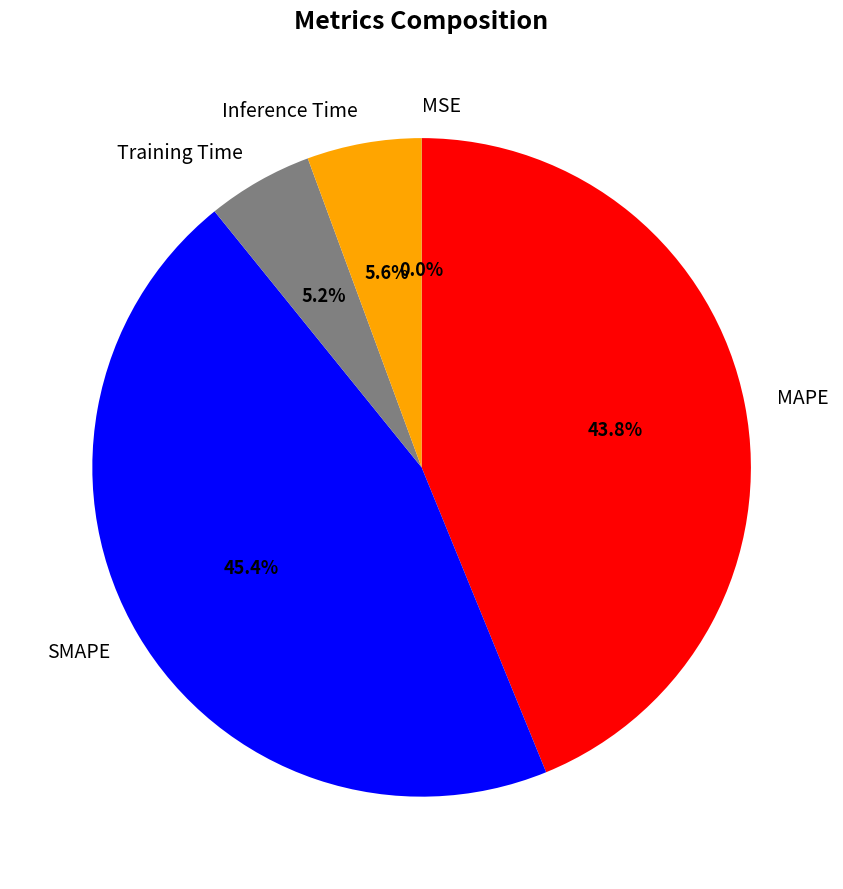

To the nearest percent, what is the difference between the largest and smallest slice percentages?

45%